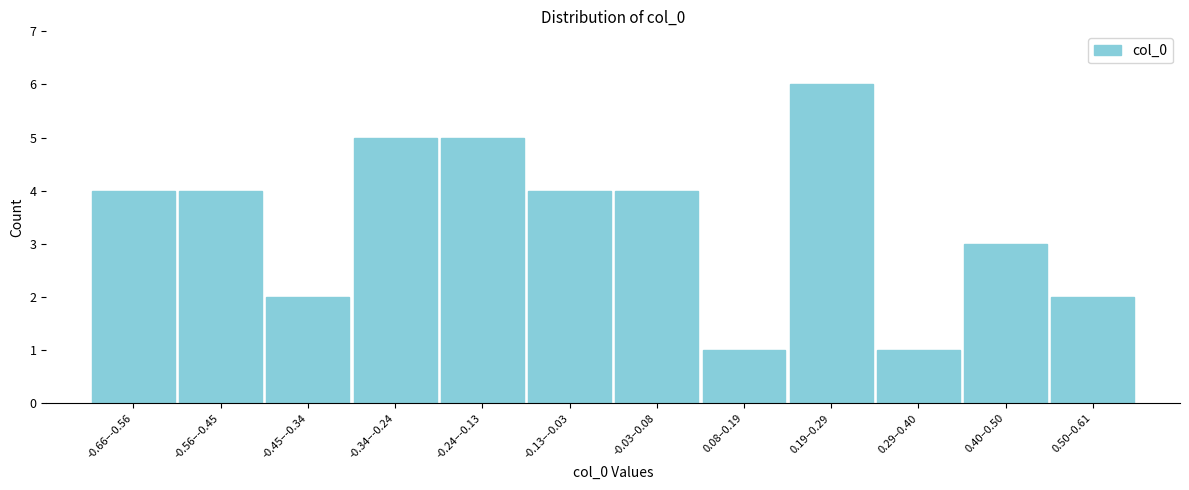

Reading left to right, what are all the values shown in this chart?

4	4	2	5	5	4	4	1	6	1	3	2